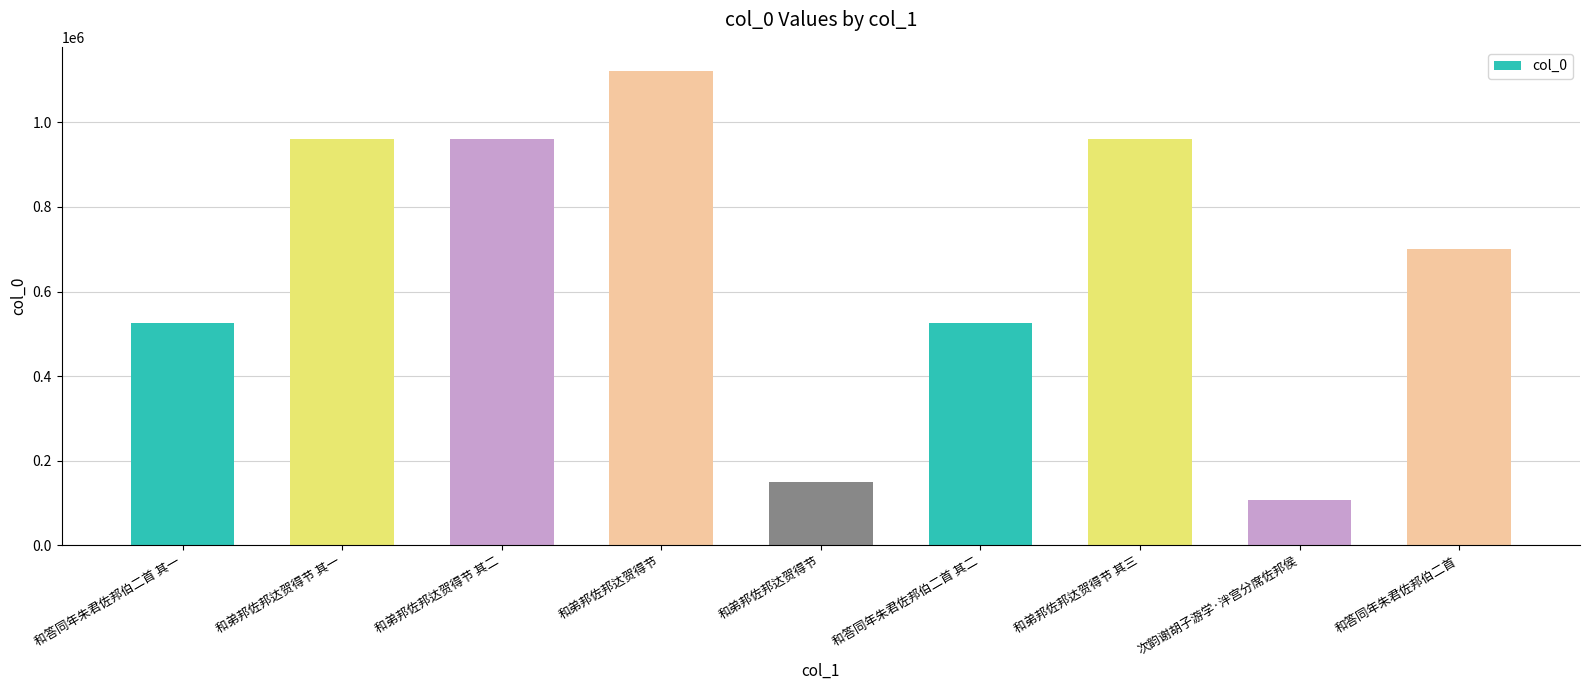

The value at 和答同年朱君佐邦伯二首 其一 is 251094. True or false?

False